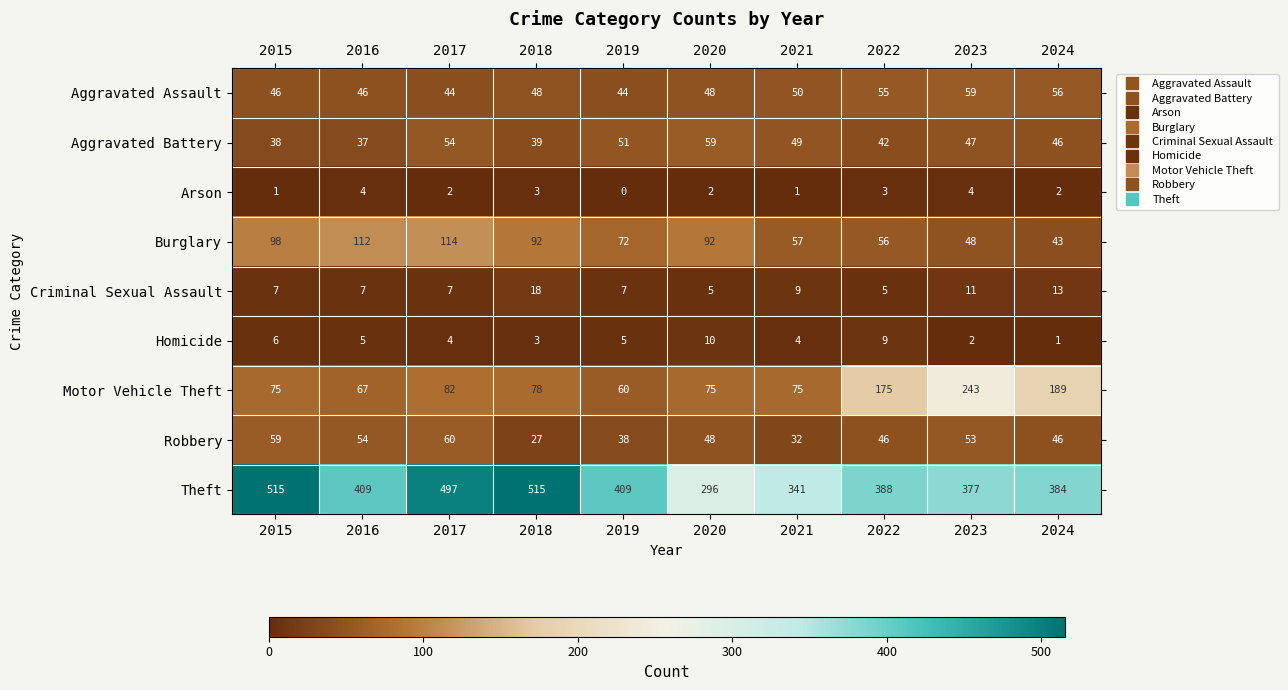

True or false: Robbery has a value of 64 at 2020.

False